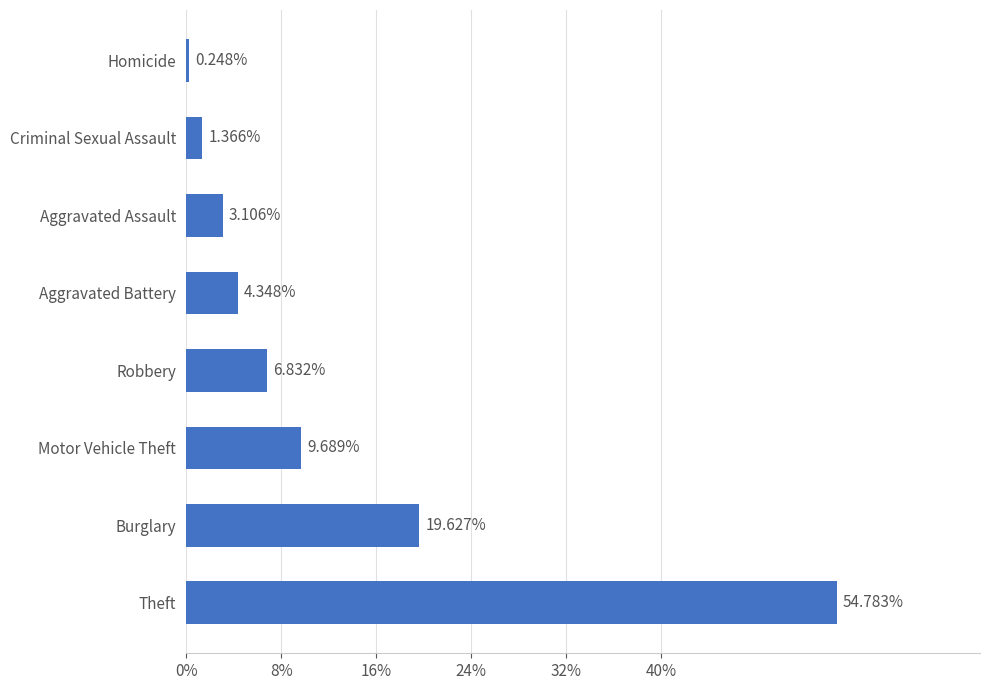

Does the chart contain any negative values?

No